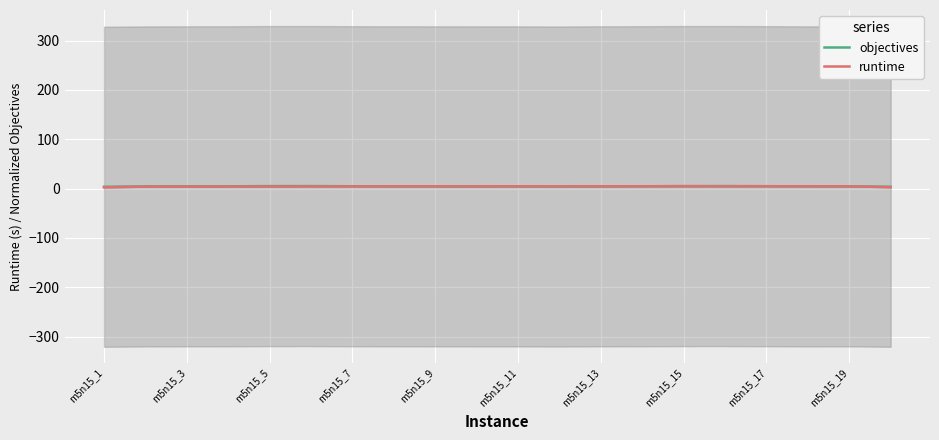

True or false: runtime has a value of 4.8 at m5n15_15.

True